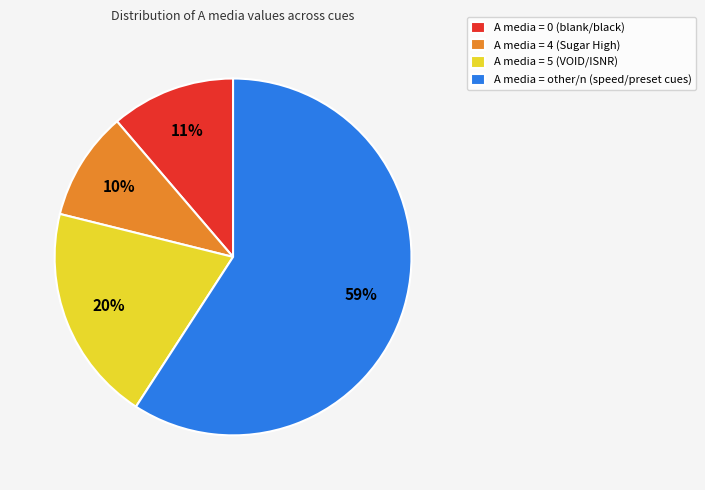

Which slice is the smallest?

A media = 4